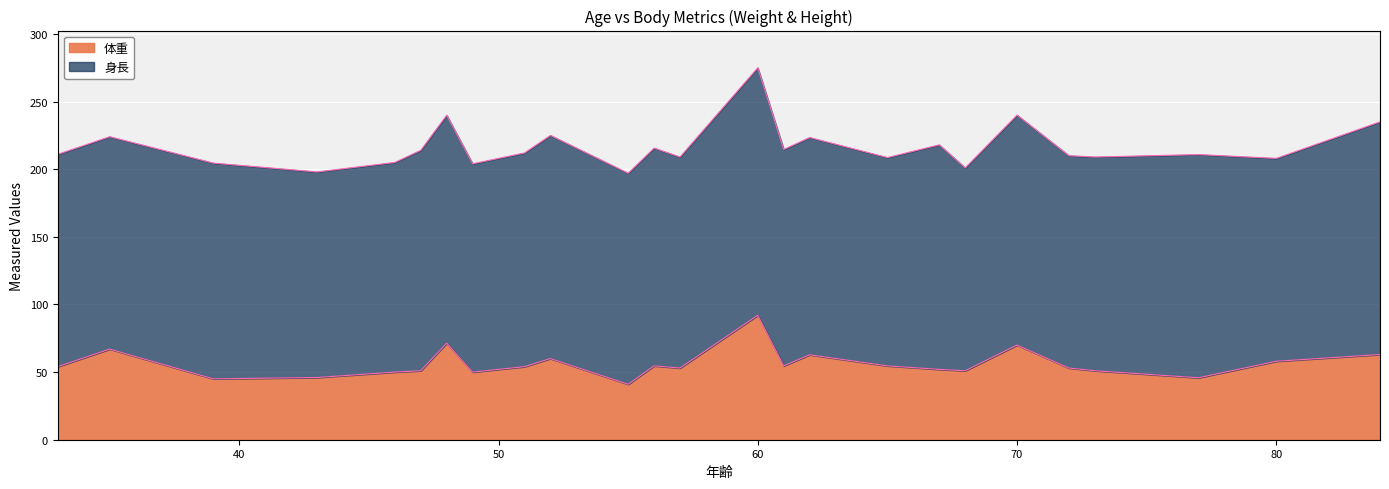

Rank the categories by value from highest to lowest.

60, 48, 70, 35, 84, 62, 52, 80, 56, 61, 65, 33, 51, 57, 72, 67, 47, 68, 73, 46, 49, 43, 77, 39, 55